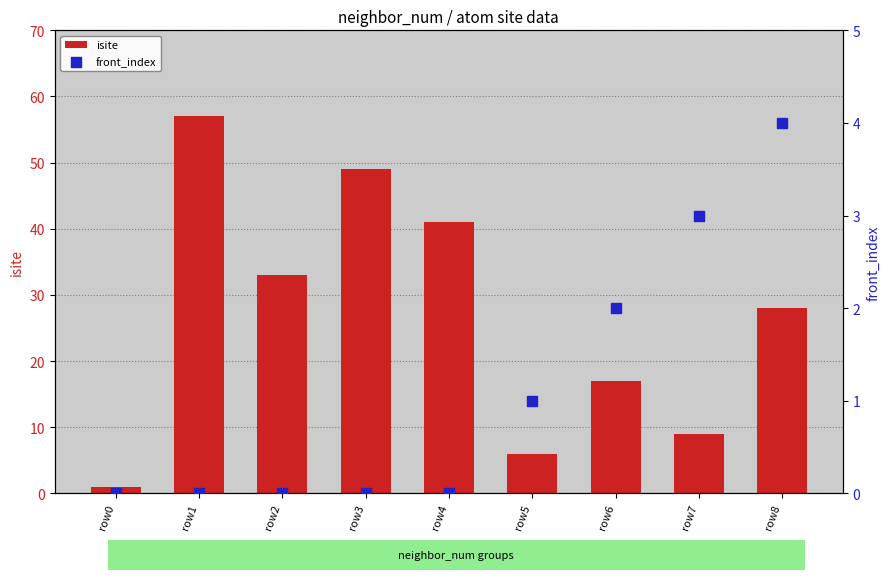

What is the total value across all series at row4?

41